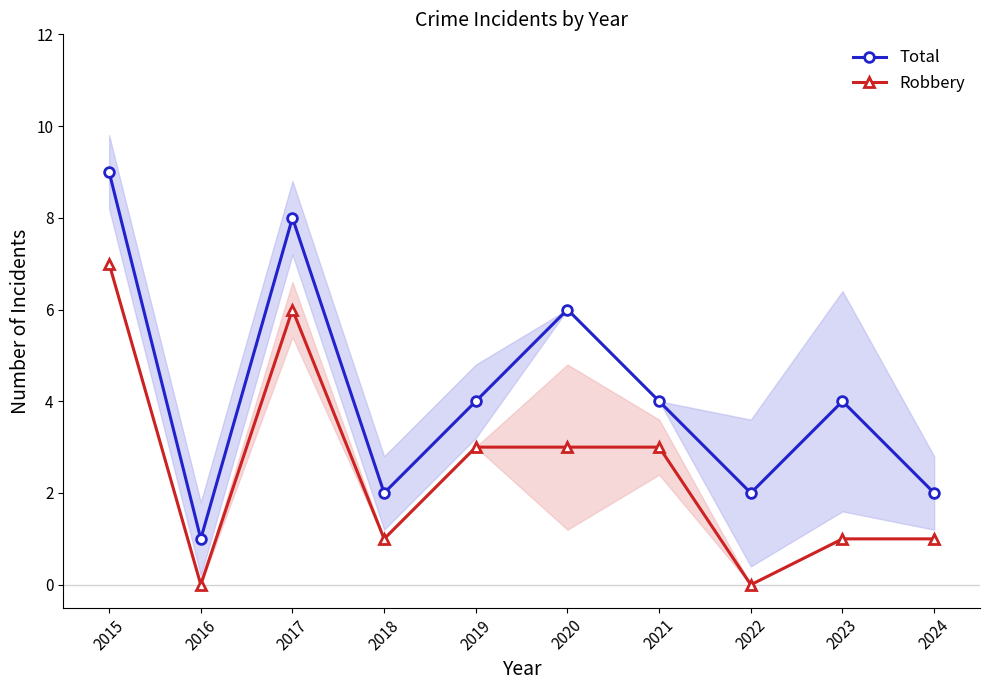

True or false: Total has a value of 4 at 2019.

True